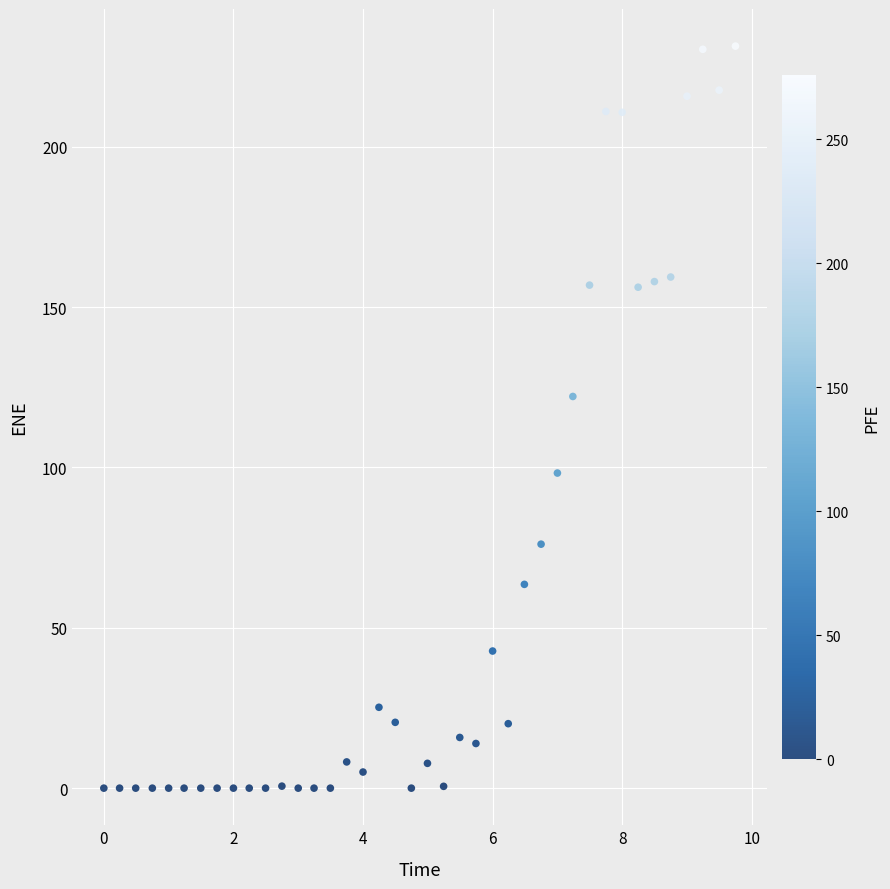

What is the range of X values (max minus min)?

9.7